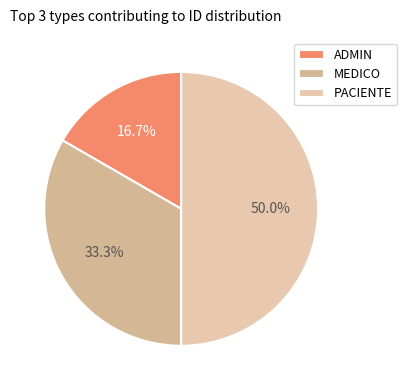

To the nearest percent, what is the combined percentage of PACIENTE and MEDICO?

83%